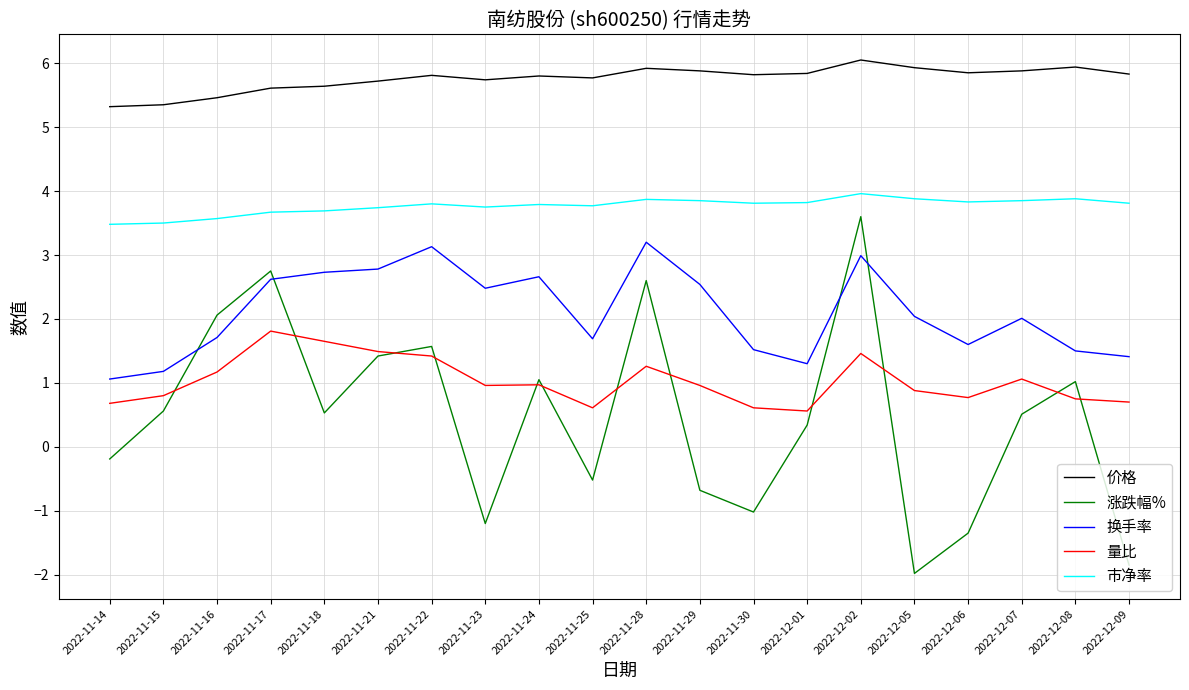

Which series ends up on top after the final intersection of 量比 and 涨跌幅%?

量比